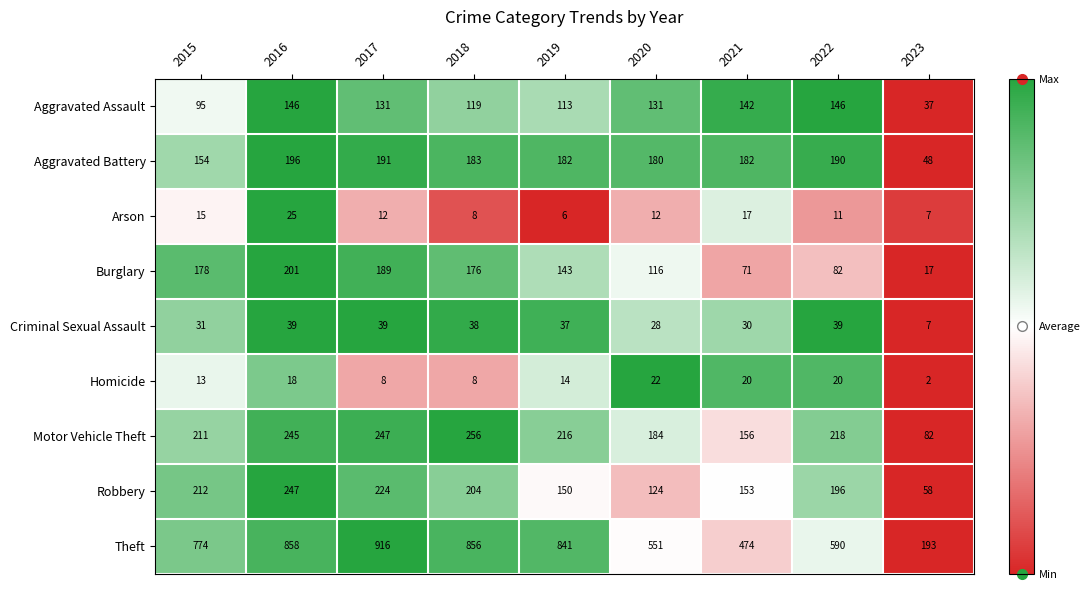

At which category is the sum across all series the highest?

2016